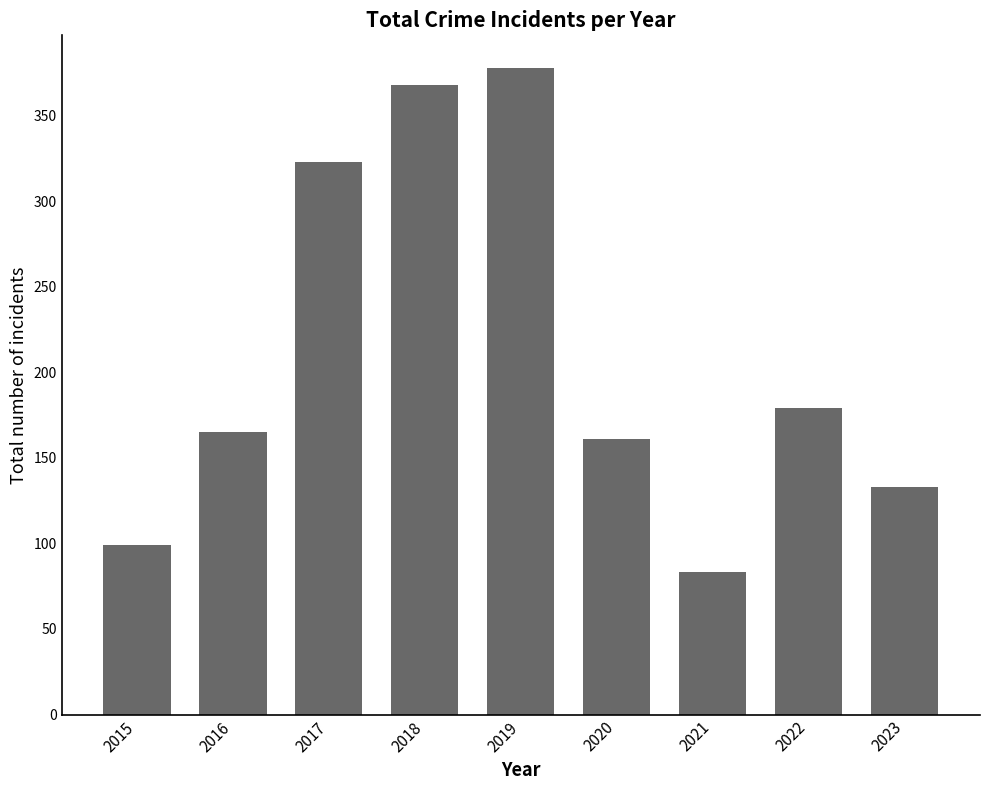

Are the bars grouped side by side (vs. stacked)?

No